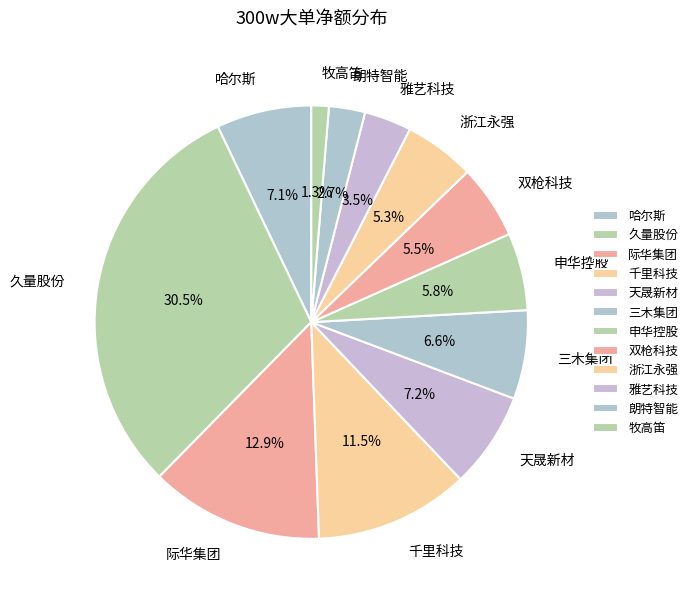

The 申华控股 slice represents 6% of the pie. True or false?

True